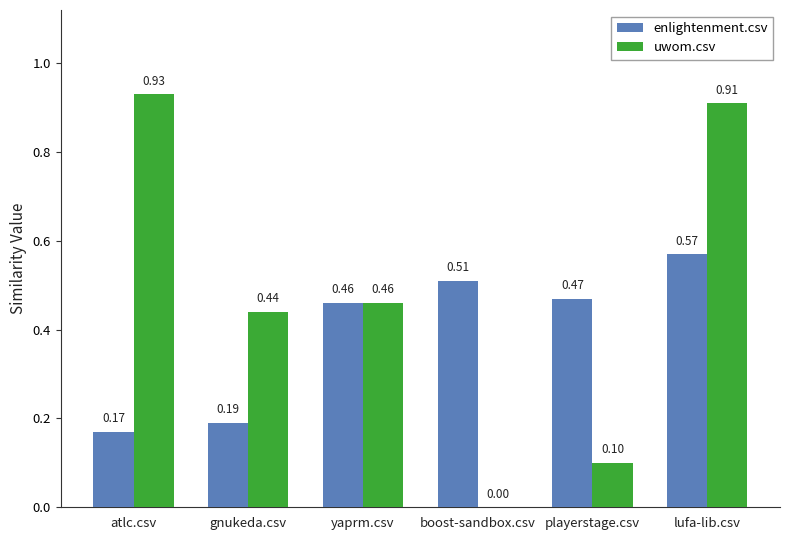

What is the sum of all uwom.csv values?

2.8